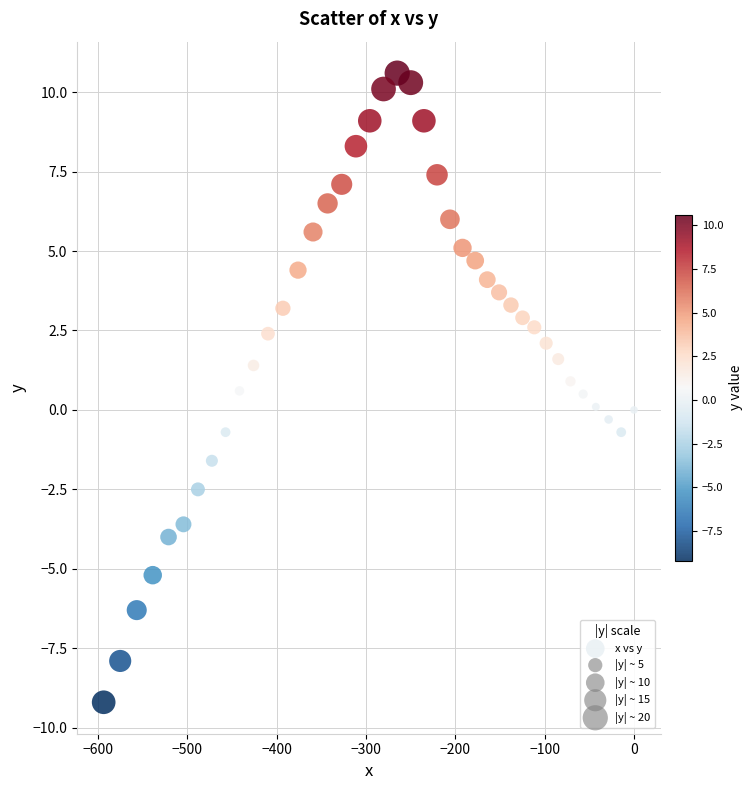

What is the range of X values (max minus min)?

593.5